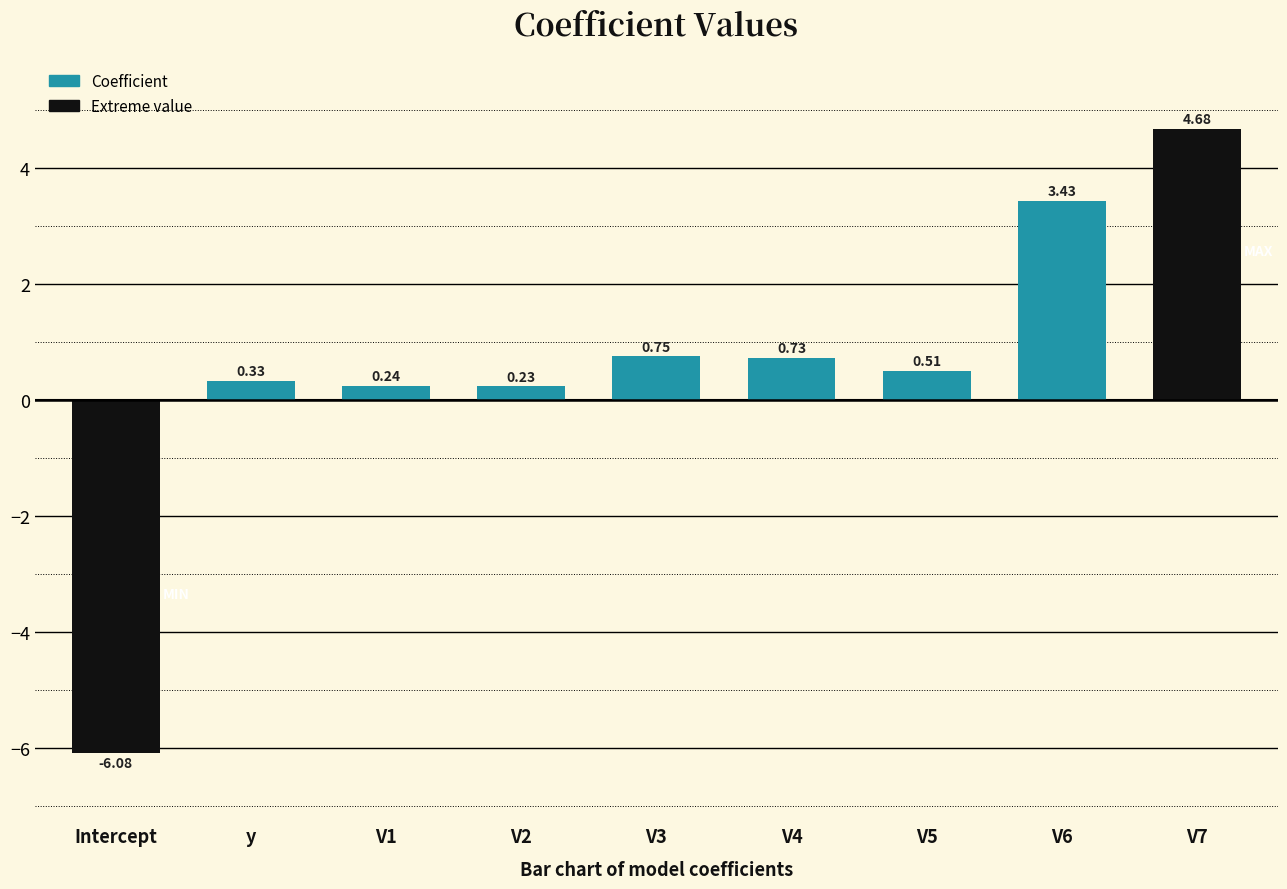

What is the change in value from V1 to V3?

+0.5